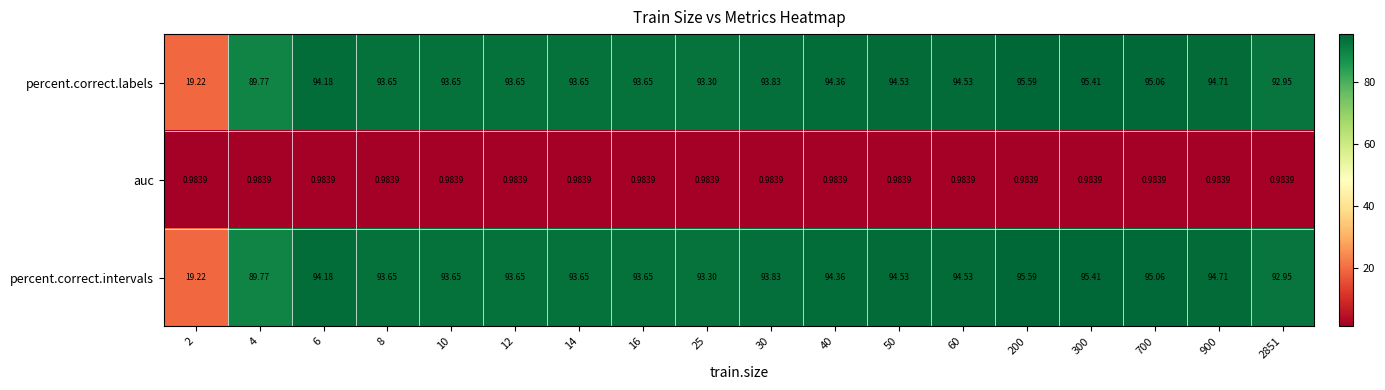

Is the value of percent.correct.intervals at 14 greater than the value of auc at 8?

Yes